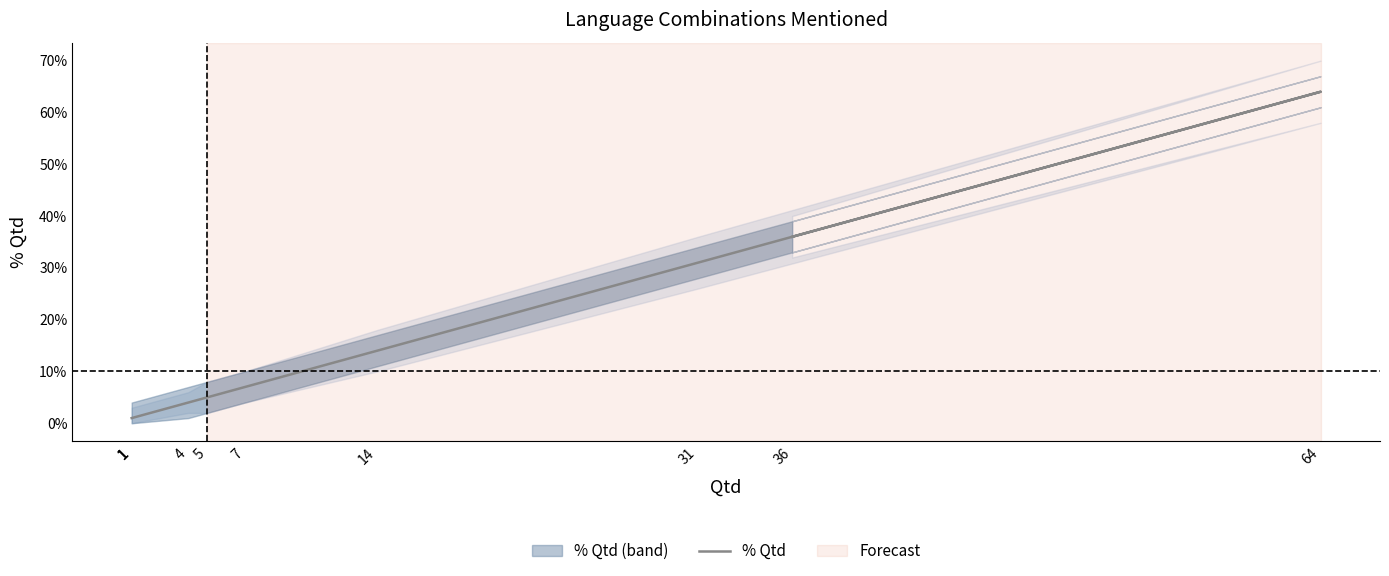

How many lines are shown in the chart?

1